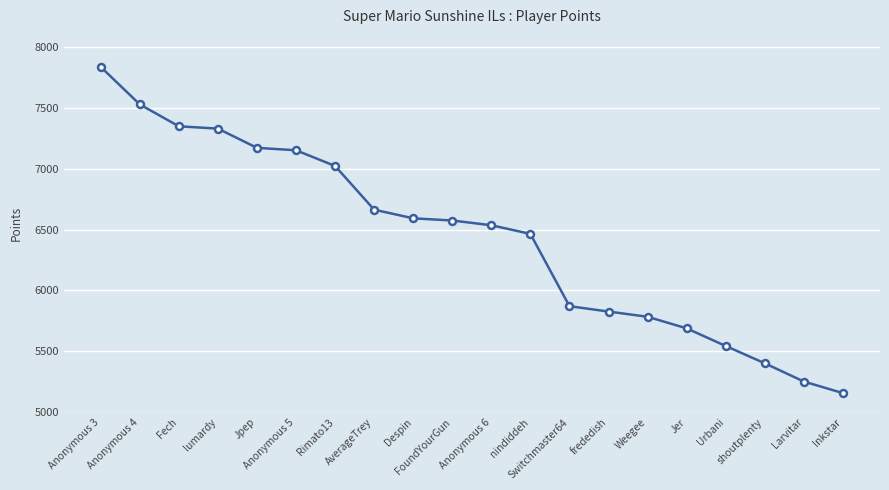

The value at Urbani is 2946. True or false?

False